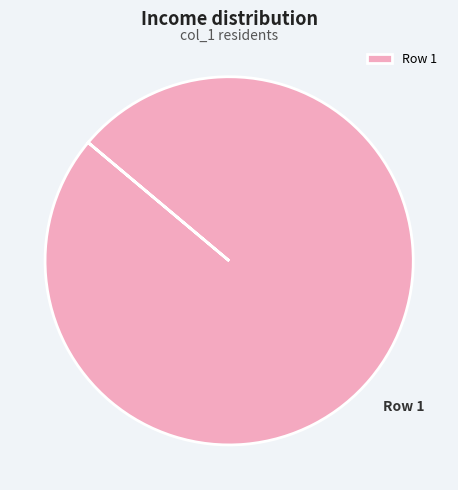

Is it true that Row 1 is 93% of the pie?

False